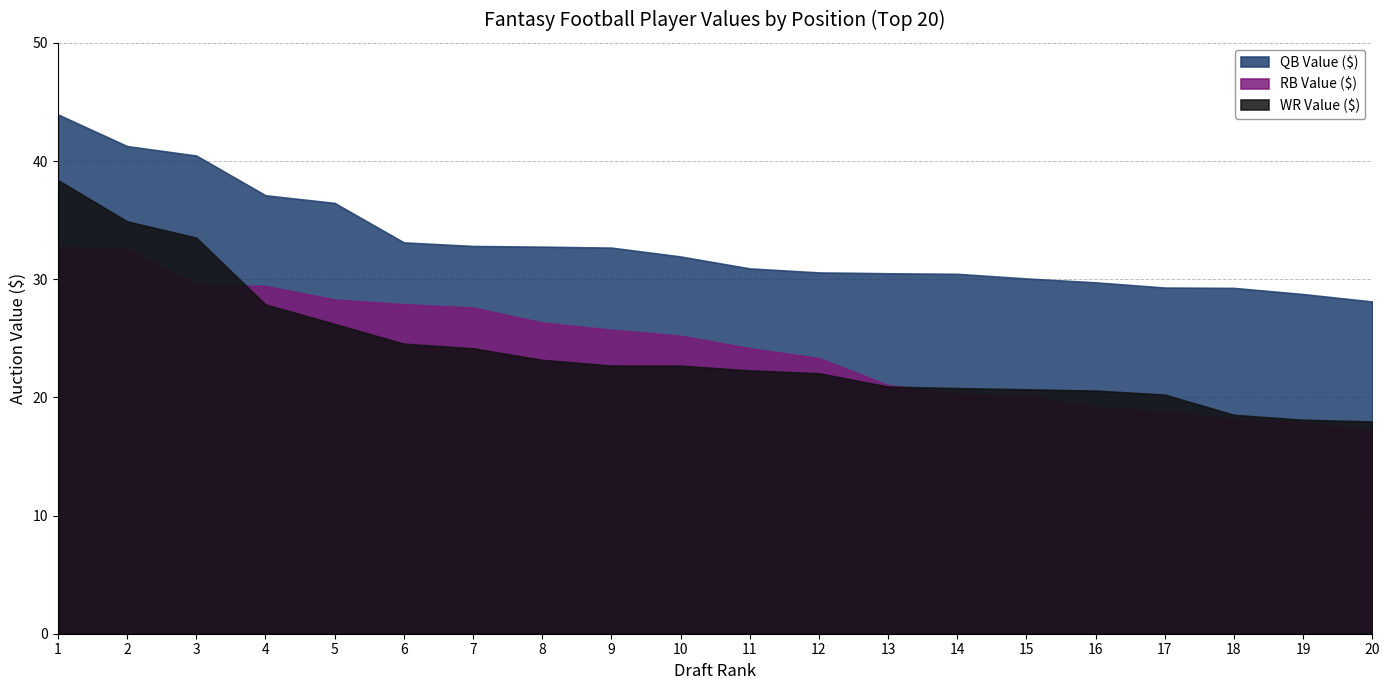

Which has a higher value, 2 or 7?

2